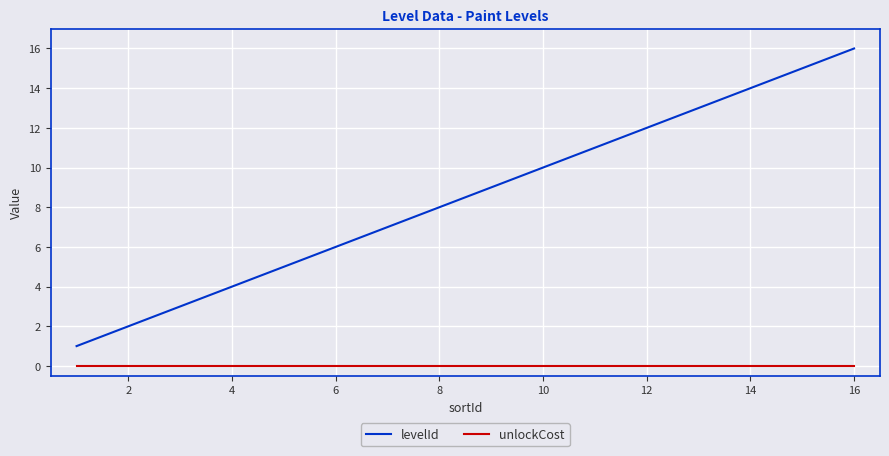

Which series has the largest range (max minus min)?

levelId